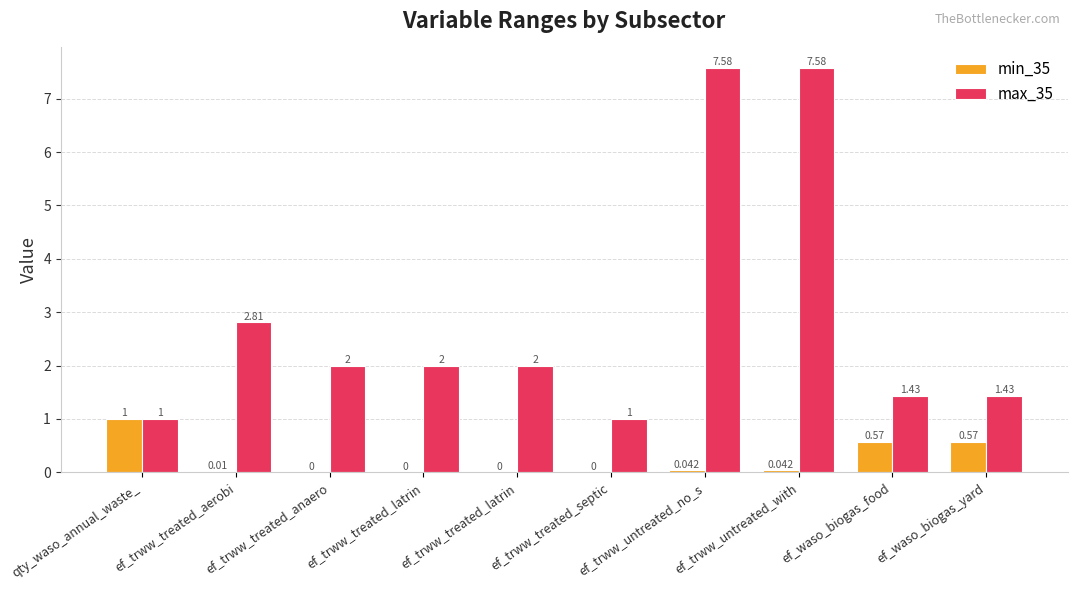

Which has a higher value, ef_trww_treated_septic or ef_trww_untreated_with?

ef_trww_untreated_with